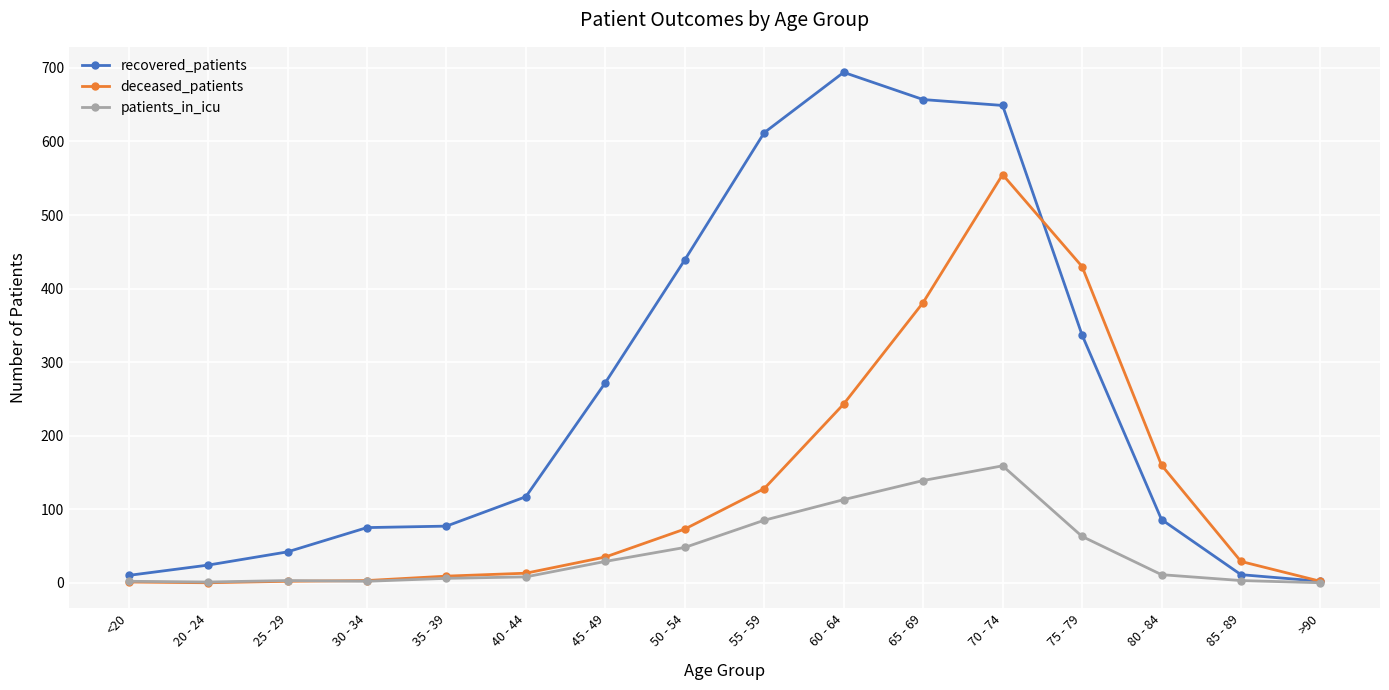

How many data points in patients_in_icu are less than 11?

8